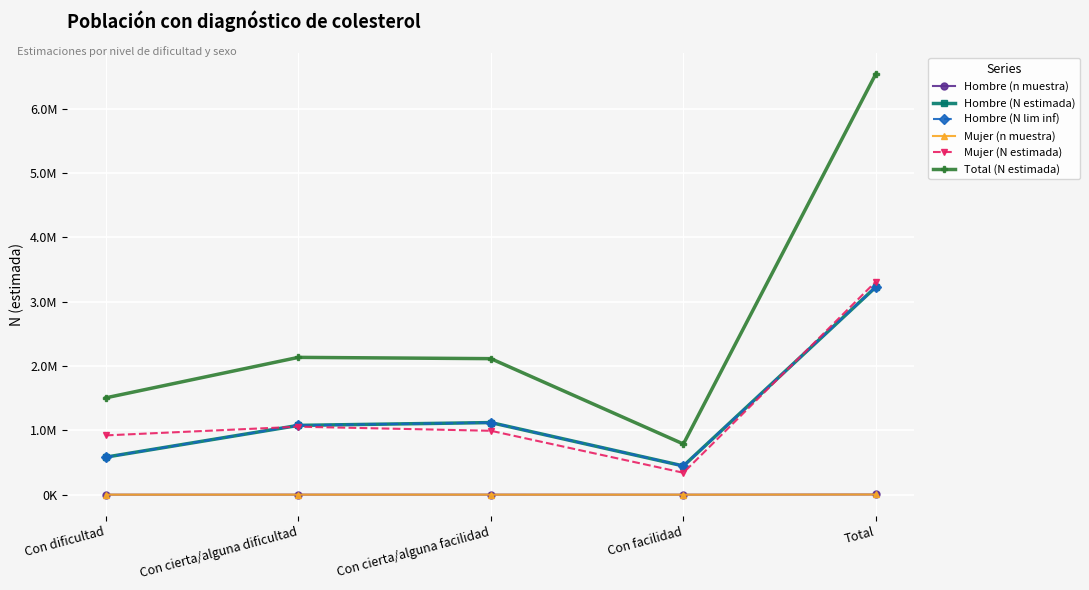

List the labels in order of Total (N estimada) value, smallest first.

Con facilidad, Con dificultad, Con cierta/alguna facilidad, Con cierta/alguna dificultad, Total